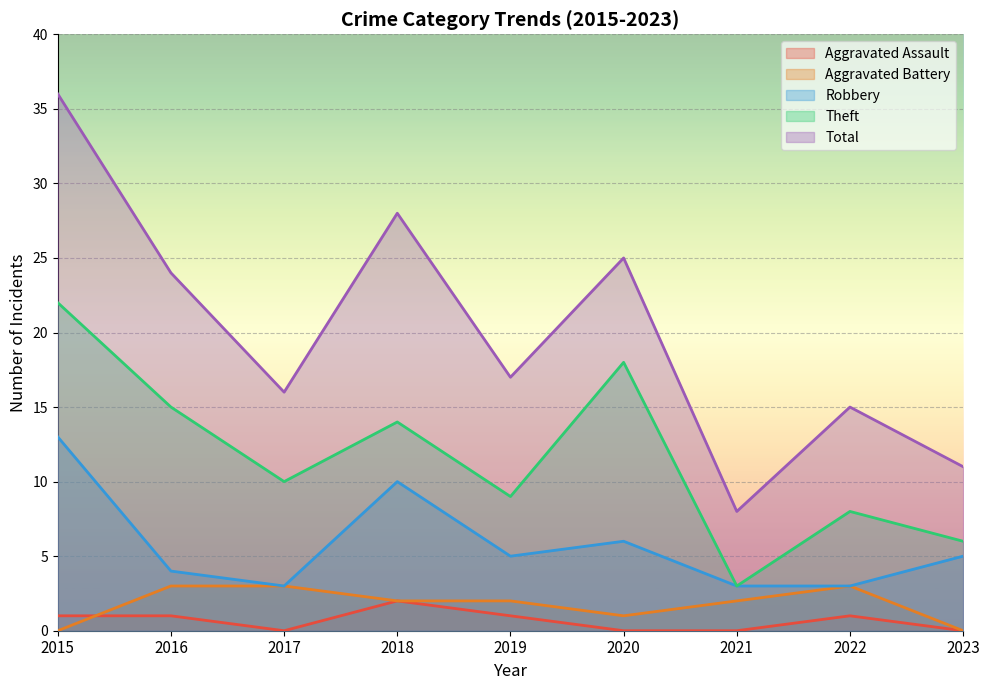

Where does the Aggravated Battery series first go above 2?

2016